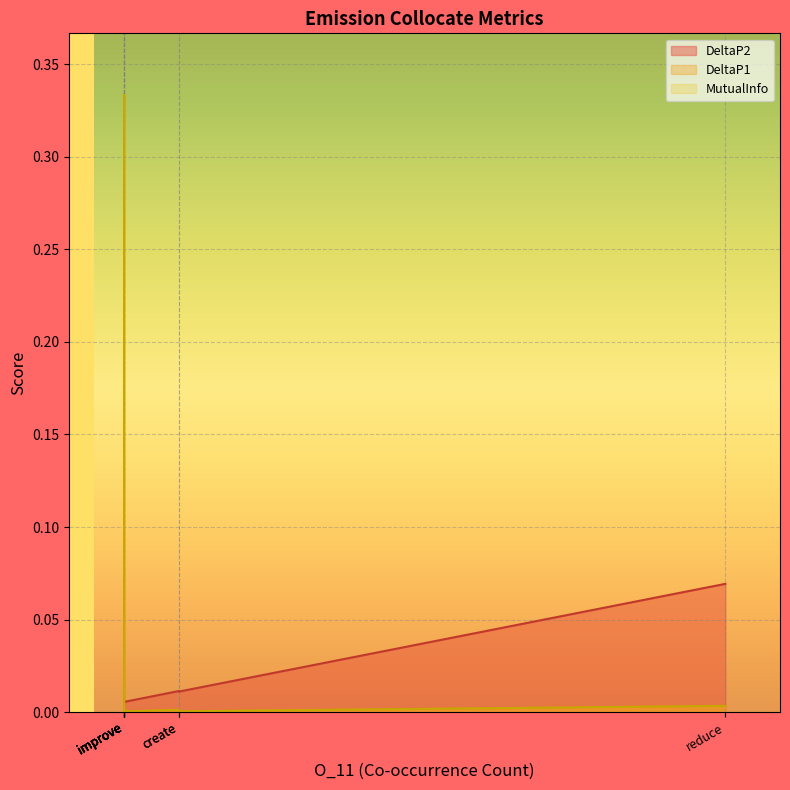

After their last crossing, which series has the higher values: DeltaP1 (line) or DeltaP2 (line)?

DeltaP2 (line)